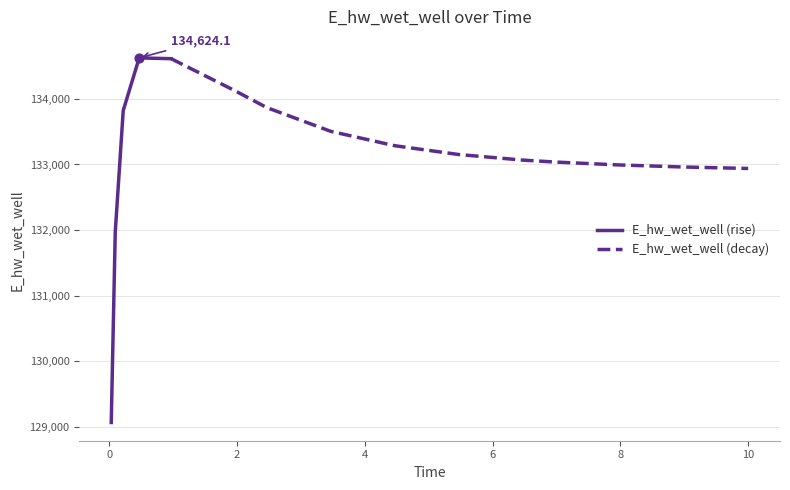

What is the change in value from 0.21875 to 6.96875?

-784.6